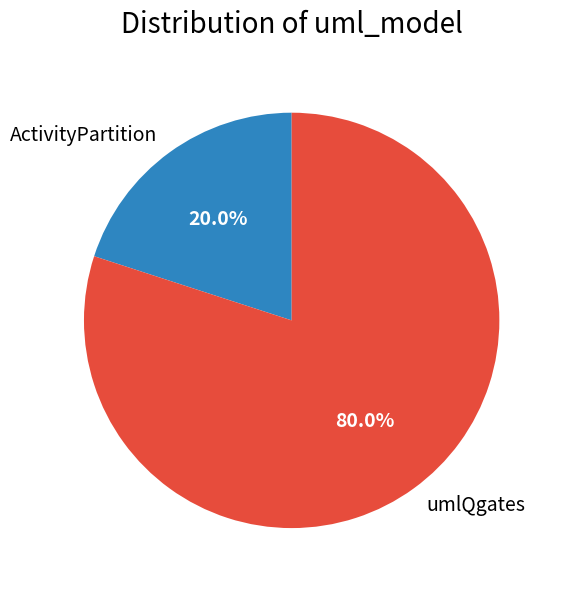

How many slices are in this pie chart?

2